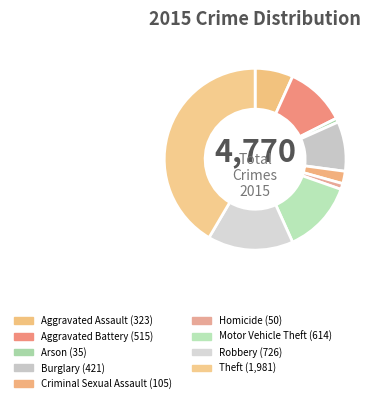

Between Robbery and Aggravated Assault, which is larger?

Robbery